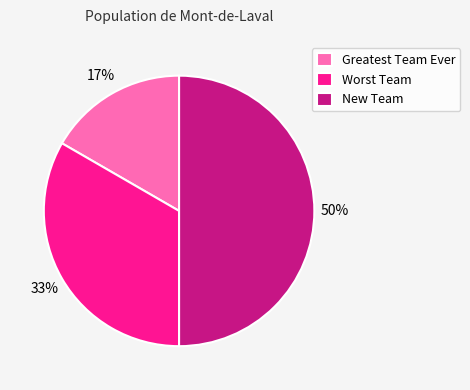

Is Worst Team the majority of the pie?

No